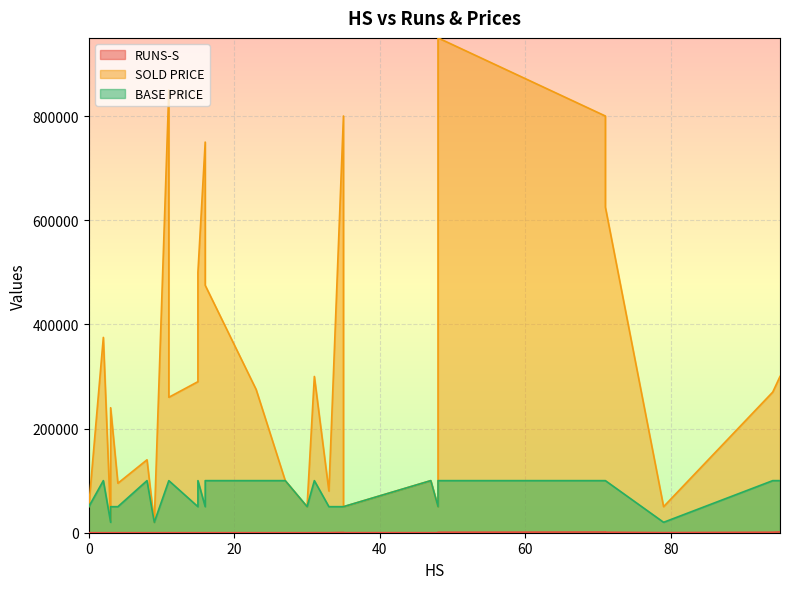

Rank the series by their average value, from lowest to highest.

RUNS-S, BASE PRICE, SOLD PRICE